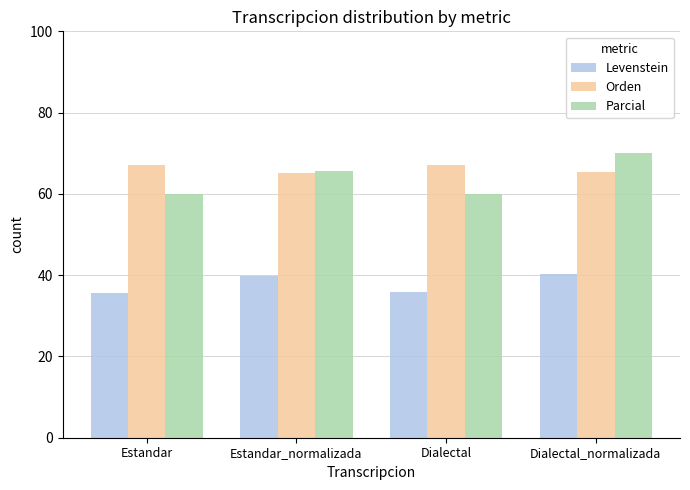

What is the minimum value for Parcial?

60.0